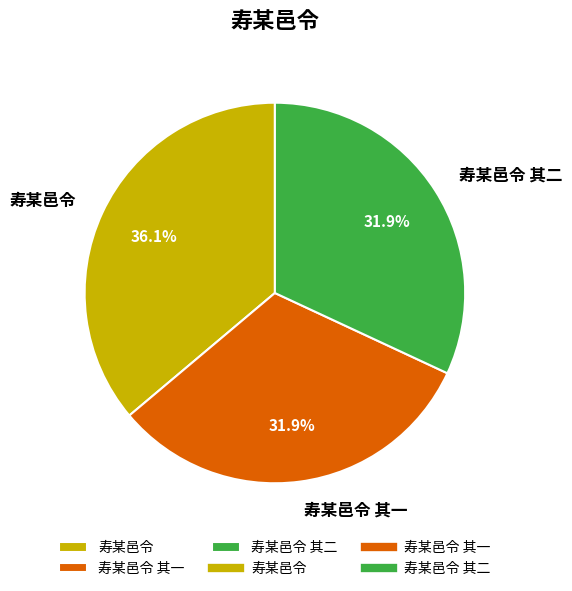

How many segments does this pie chart have?

3